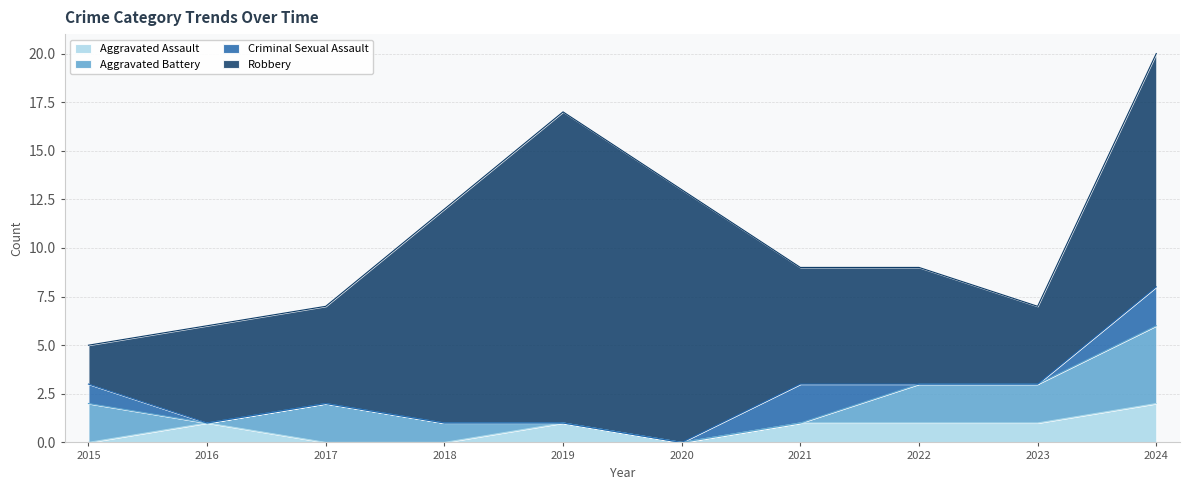

List the labels in order of Aggravated Battery value, smallest first.

2016, 2019, 2020, 2021, 2018, 2015, 2017, 2022, 2023, 2024